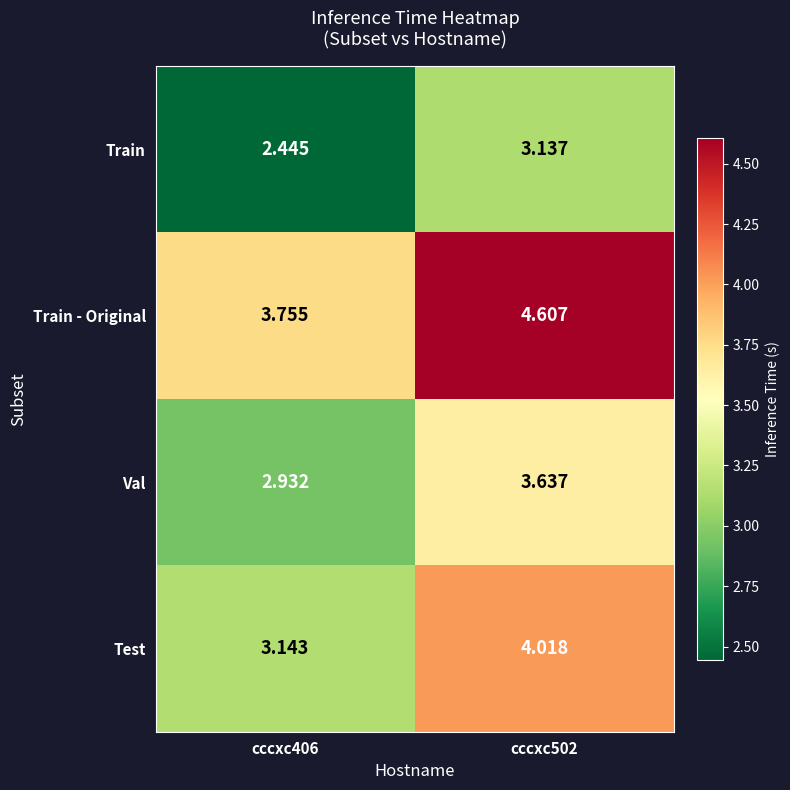

Between cccxc406 and cccxc502, which series saw the biggest shift?

Test